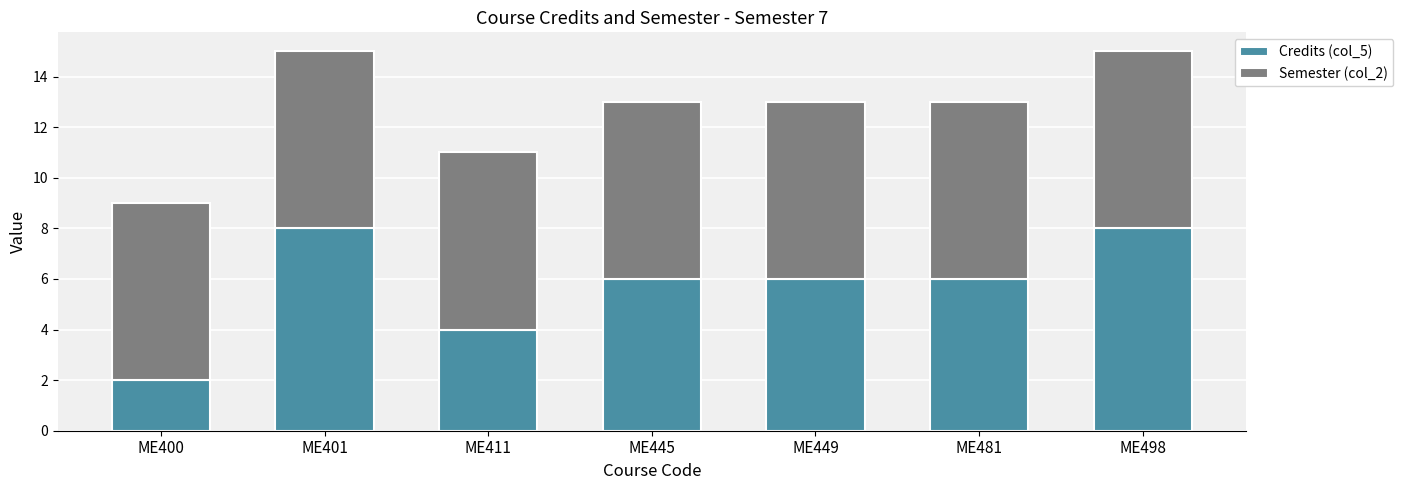

The Credits (col_5) series shows 1 at ME400. True or false?

False